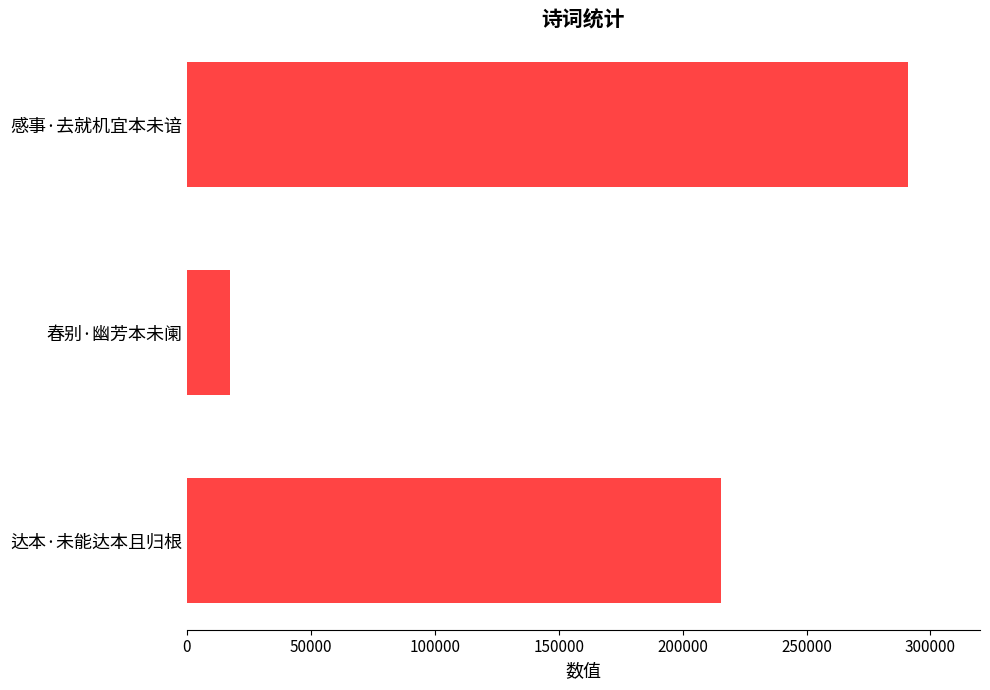

Which category has the highest value across all series?

感事·去就机宜本未谙